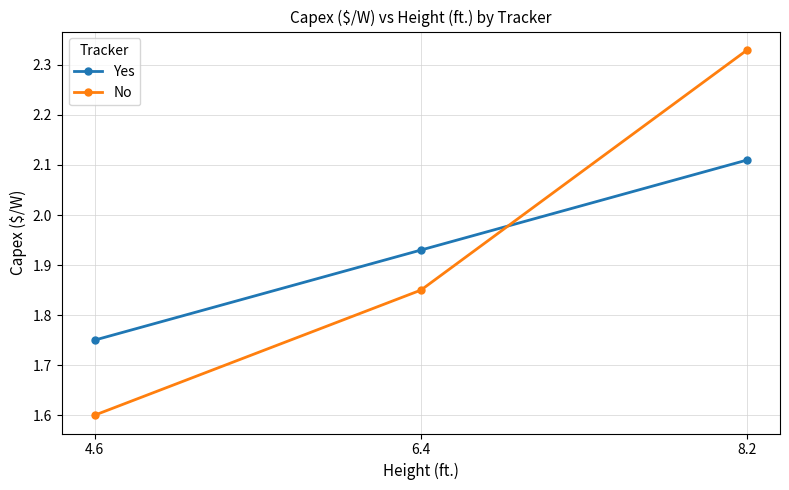

What are all the series names shown in the legend?

Yes, No